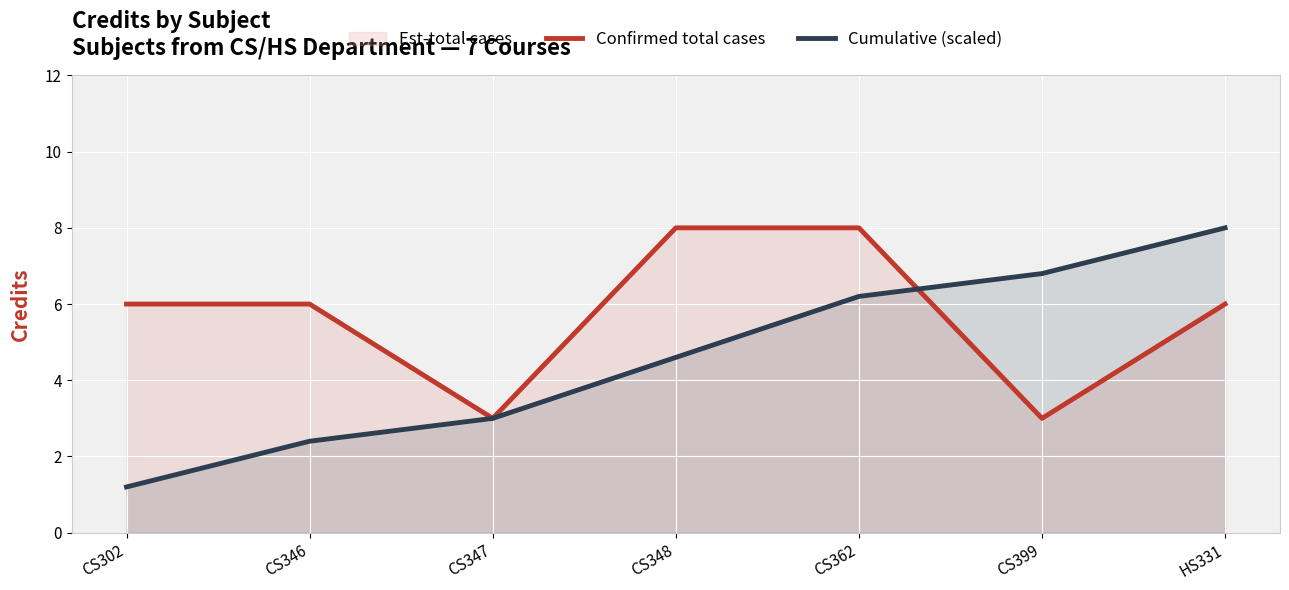

How many series are shown in this chart?

2